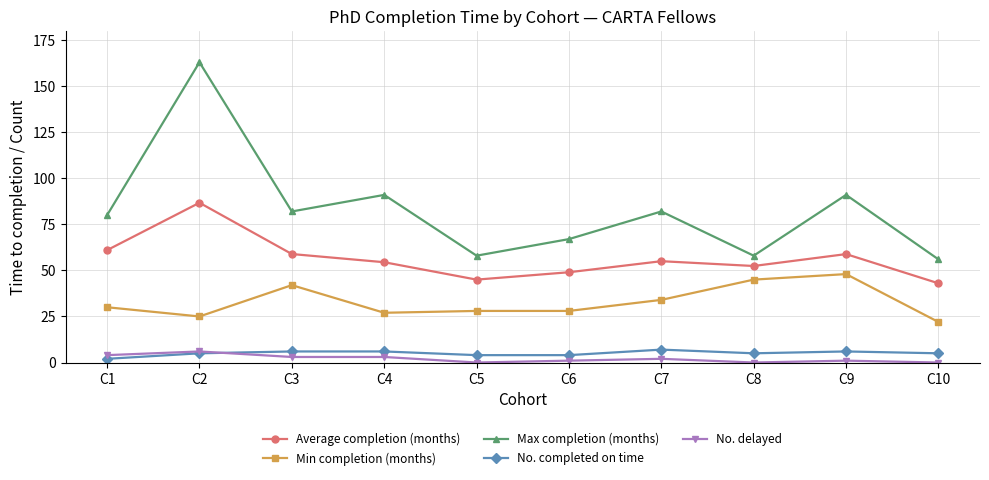

After their last crossing, which series has the higher values: No. completed on time or No. delayed?

No. completed on time